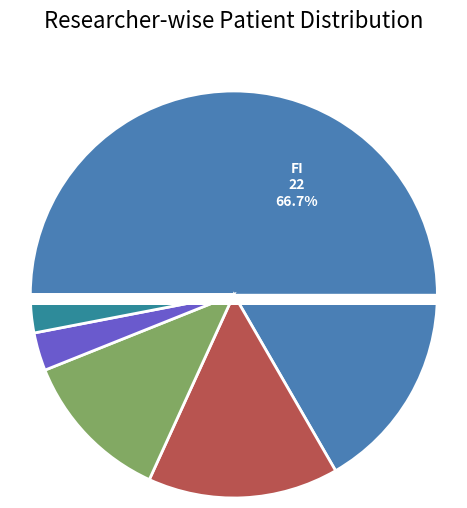

Is the sum of TK and MW greater than half?

No